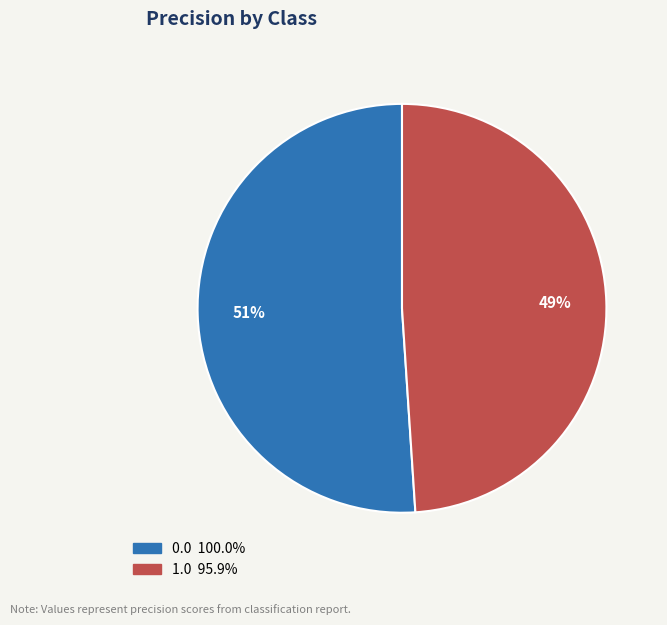

To the nearest percent, what is the difference between the largest and smallest slice percentages?

2%